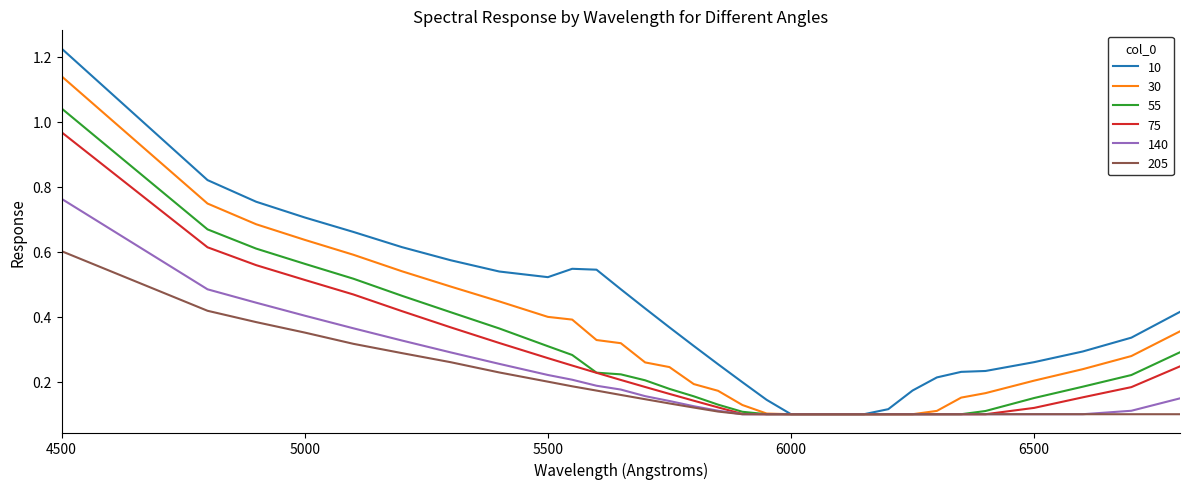

List the series in order of their peak value, lowest first.

205, 140, 75, 55, 30, 10